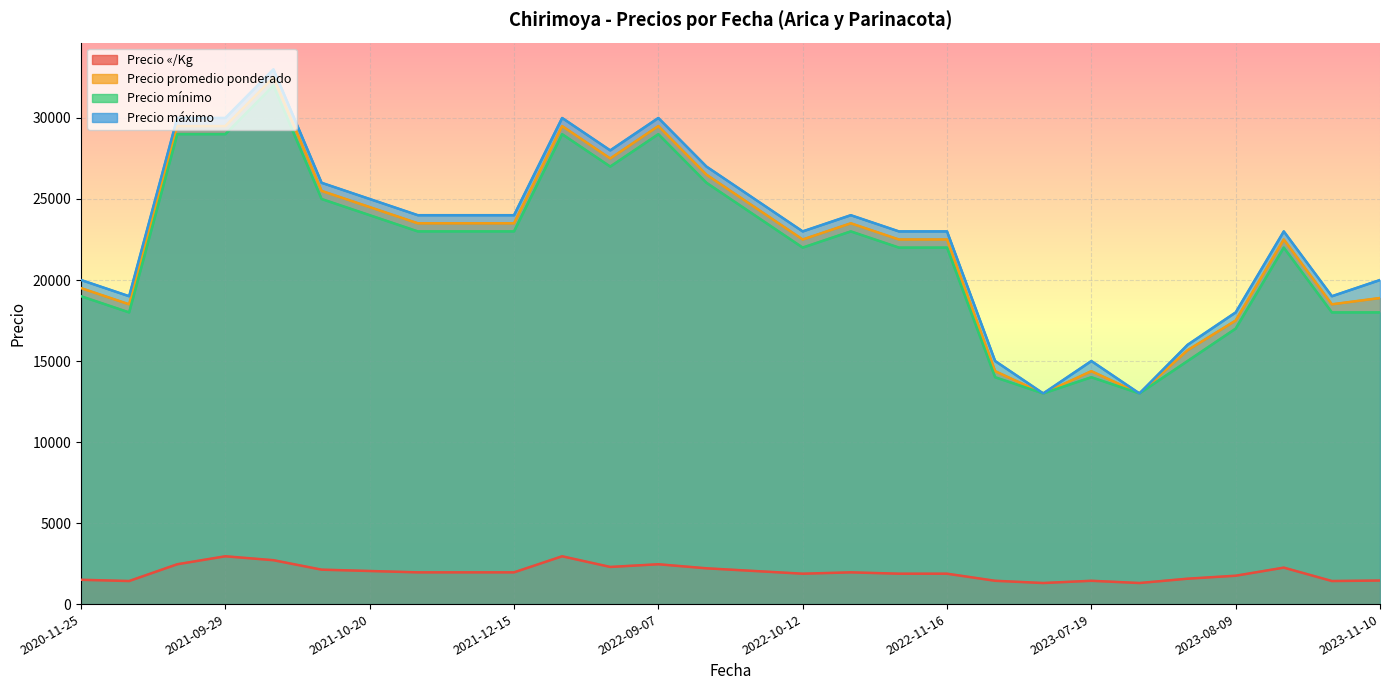

Is the value of Precio promedio ponderado at 2021-10-06 greater than the value of Precio mínimo at 2023-07-26?

Yes